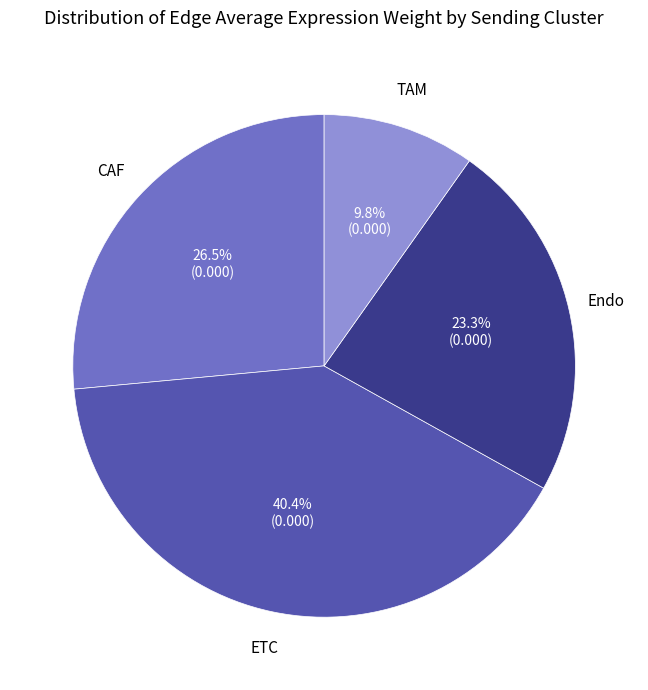

Is there any slice that represents more than half of the pie?

No